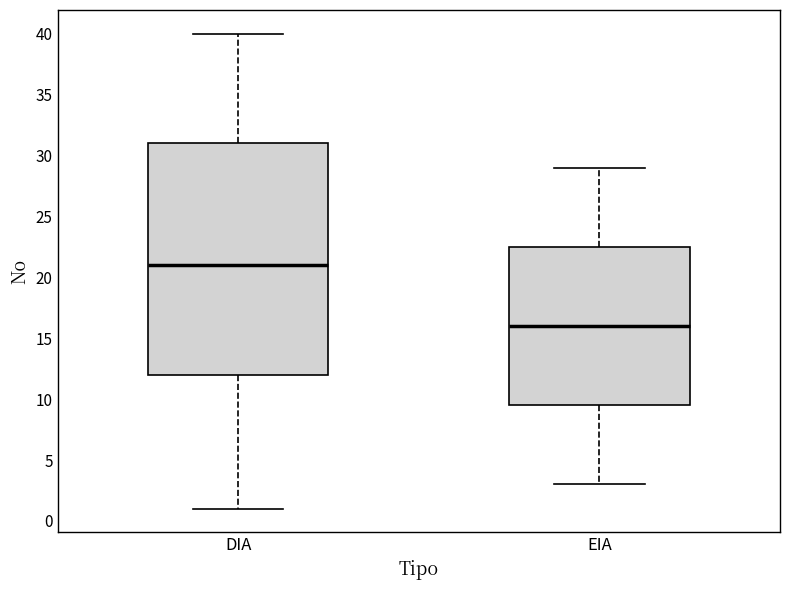

Reading left to right, transcribe this box plot: for each box, give where its median line is, the range the box spans, and where its two whiskers end, as read against the y-axis. The values are not printed on the chart, so give them approximately, as read against the axis.

DIA: median 21.0, box 12.0 to 31.0, whiskers 1.0 to 40.0
EIA: median 16.0, box 9.5 to 22.5, whiskers 3.0 to 29.0